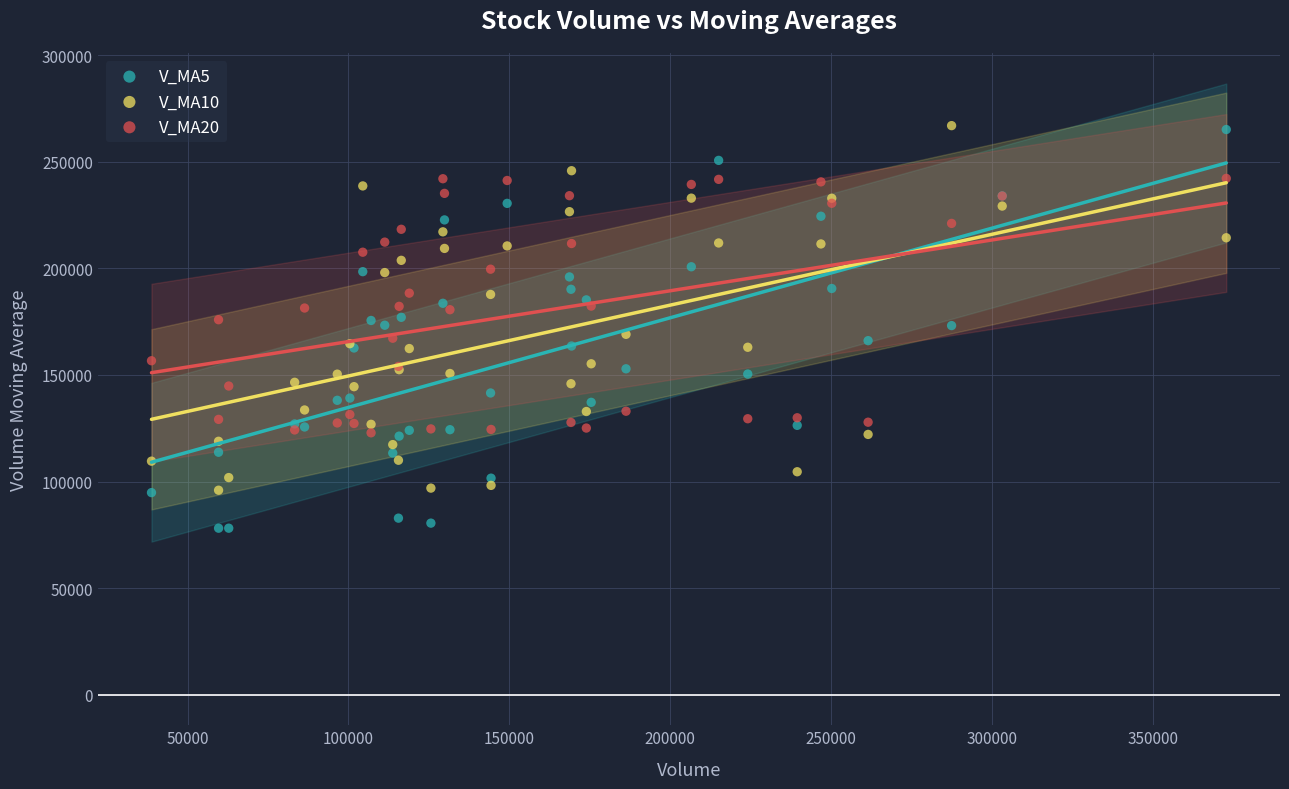

Which series reaches the minimum Y coordinate?

V_MA5